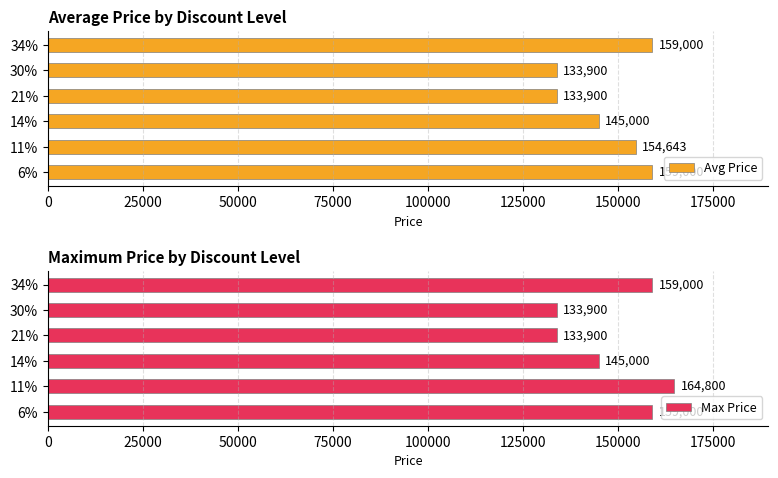

Count the number of data series in this chart.

2